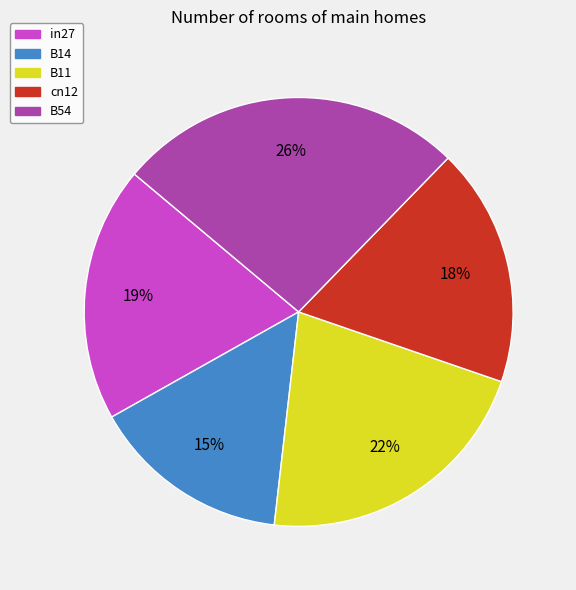

To the nearest percent, what is the difference between the largest and smallest slice percentages?

11%